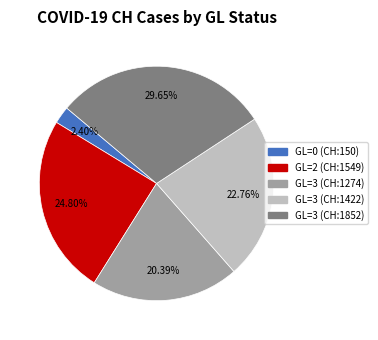

Does any single category account for the majority?

No